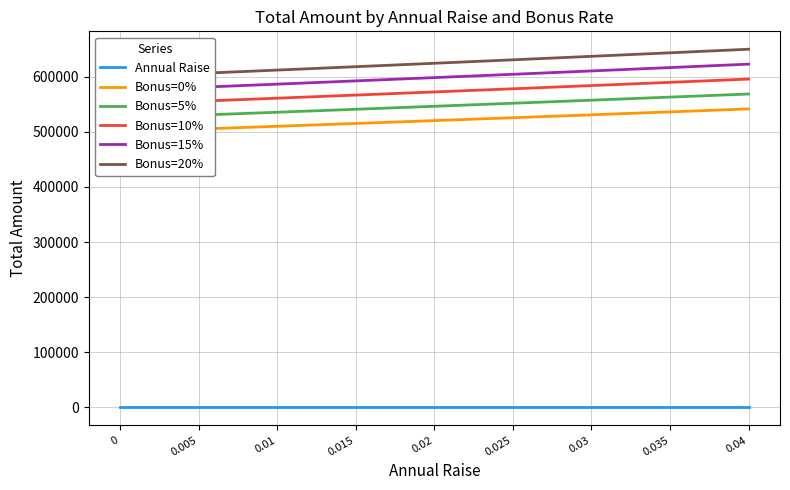

How many data points does each series have?

9